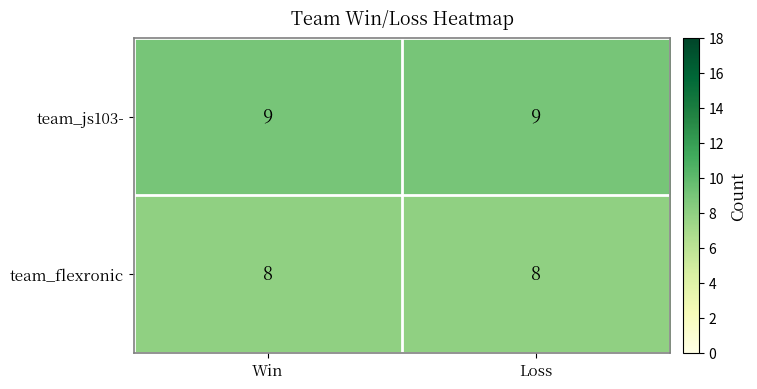

Rank the series at Loss from highest to lowest value.

team_js103-, team_flexronic